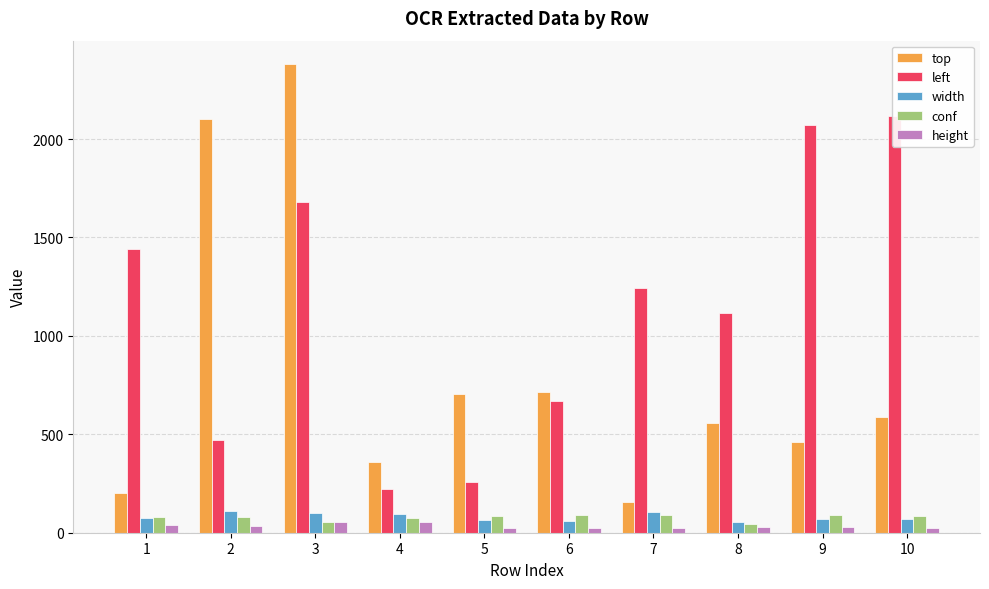

At which label does conf first exceed 84?

5